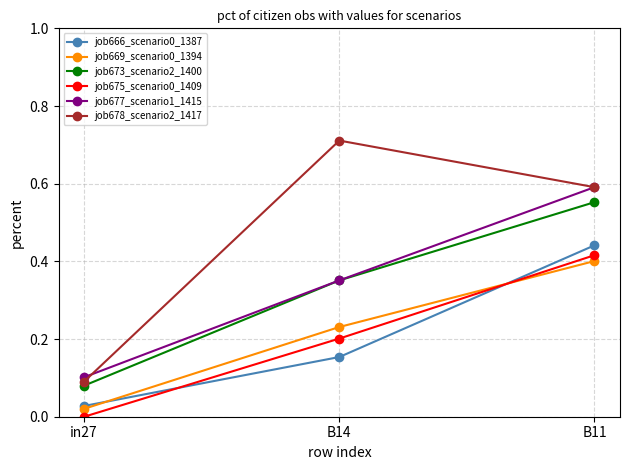

What is the label of the 1st point from the right?

B11